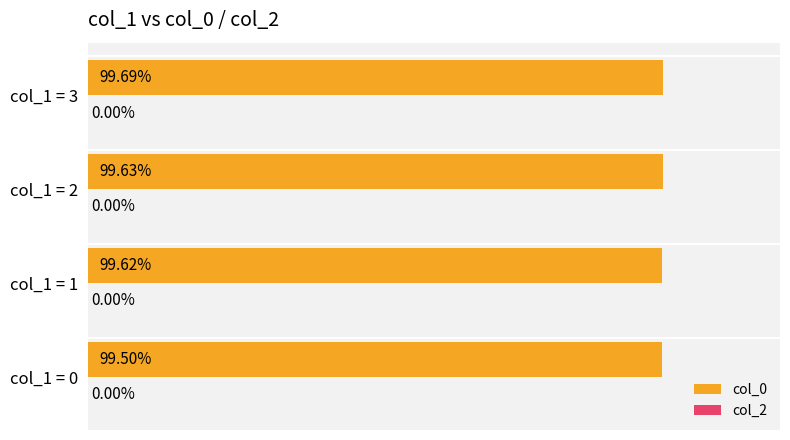

List the labels in order of value, largest first.

col_1 = 3, col_1 = 2, col_1 = 1, col_1 = 0